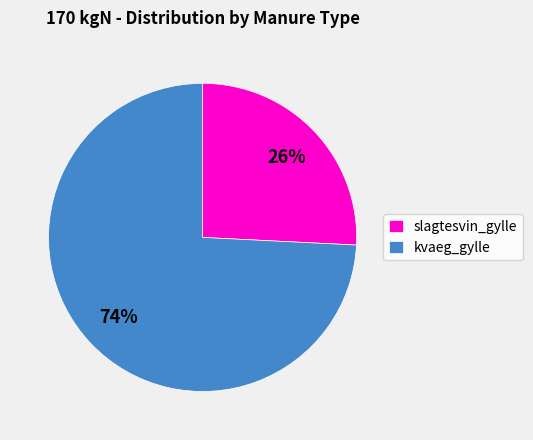

Is there any slice that represents more than half of the pie?

Yes